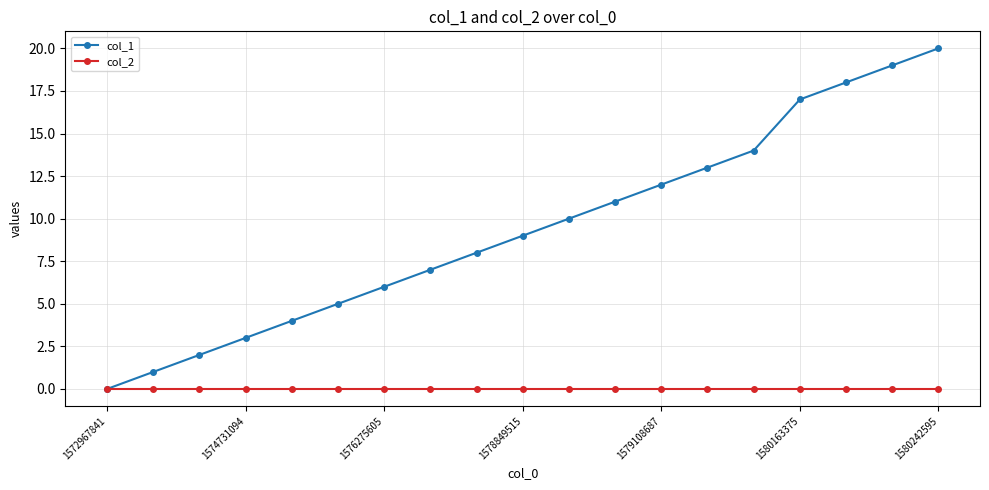

Which series has the largest total across all categories?

col_1